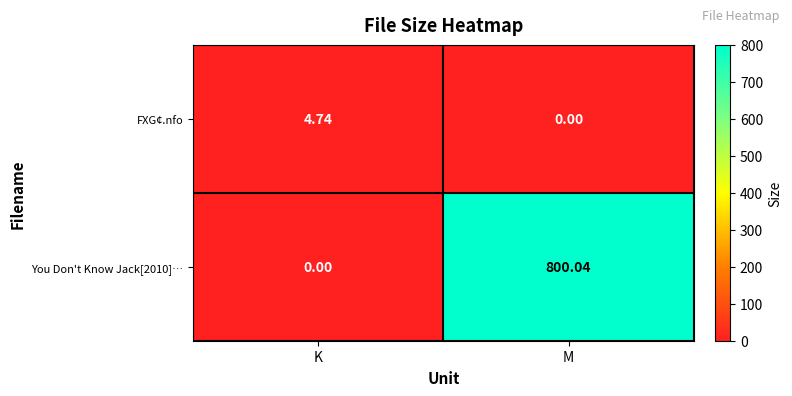

Where does the FXG¢.nfo series first go above 4?

K